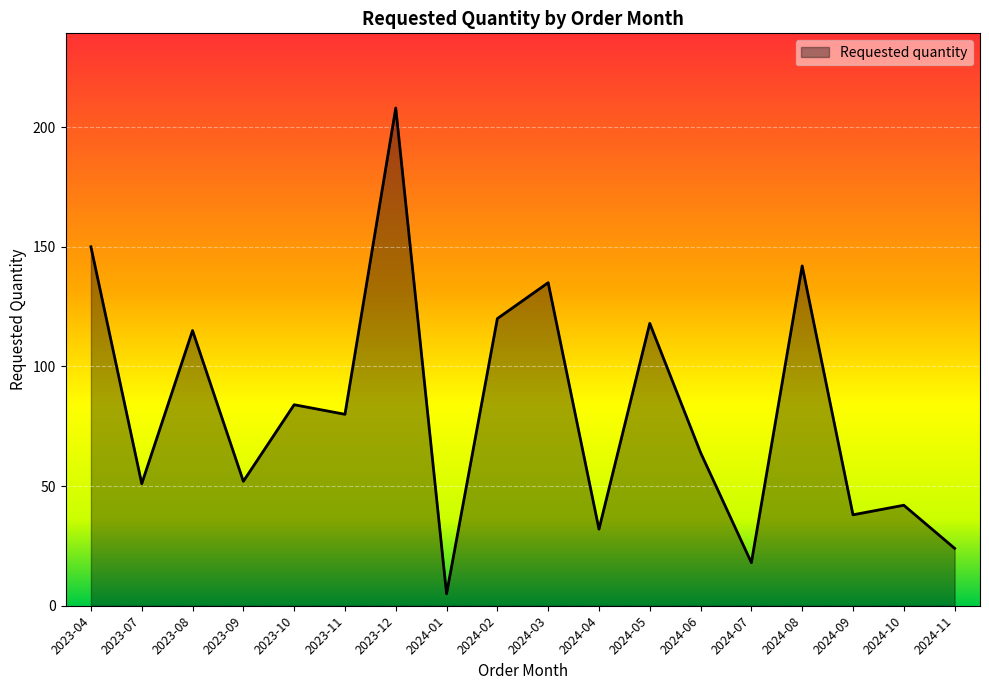

What is the ratio of the value at 2024-04 to the value at 2023-07?

0.6